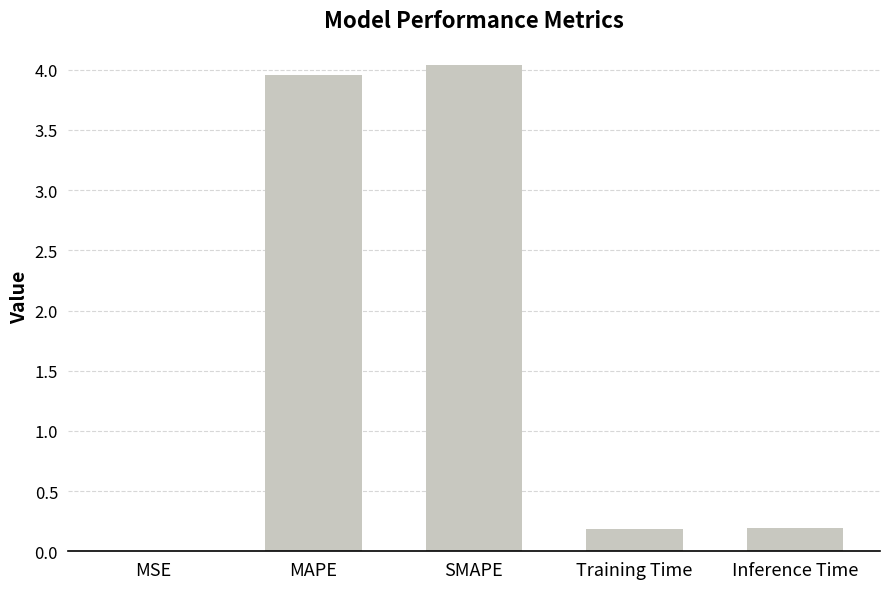

True or false: the data shows 1.3 at SMAPE.

False